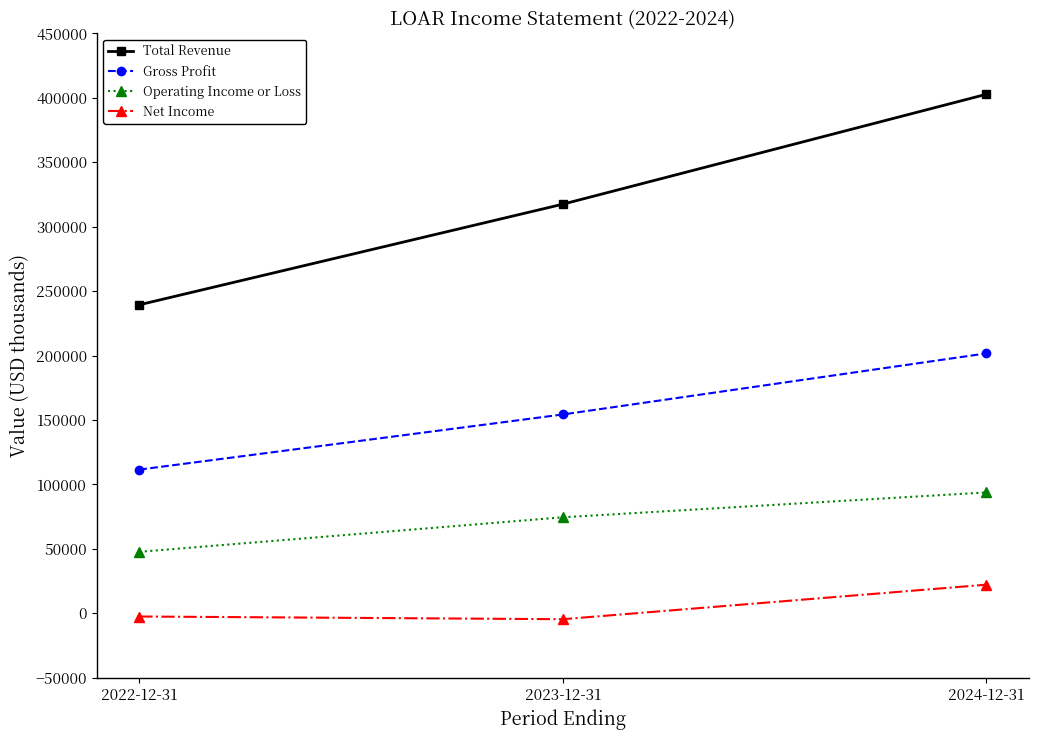

What are all the series names shown in the legend?

Total Revenue, Gross Profit, Operating Income or Loss, Net Income